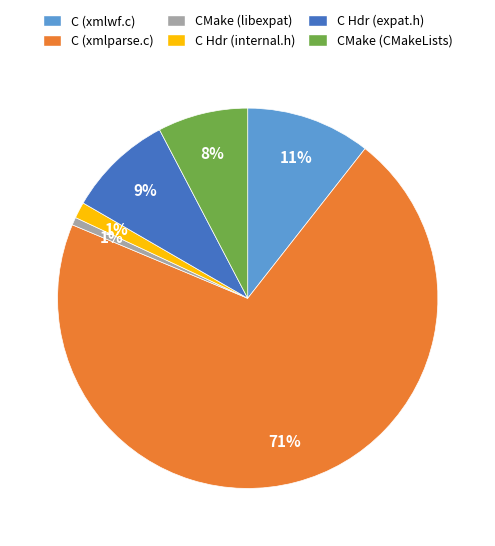

To the nearest percent, what is the average slice percentage?

17%